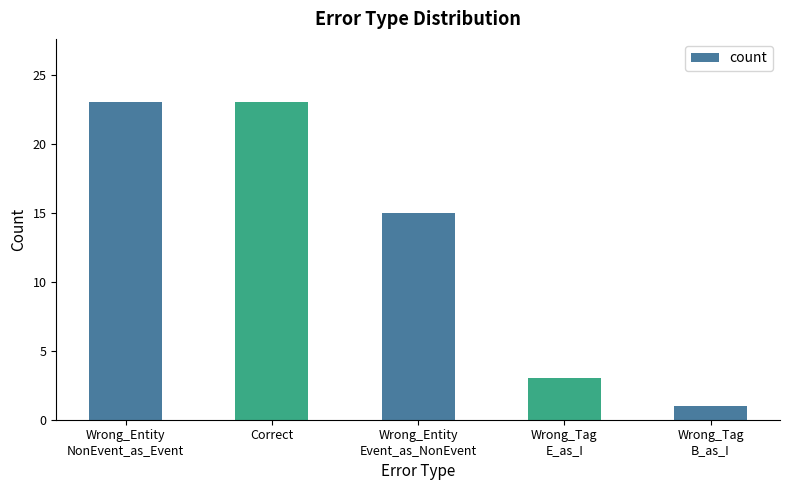

Approximately how many times larger is the value at Wrong_Tag
E_as_I compared to Wrong_Tag
B_as_I?

3.0